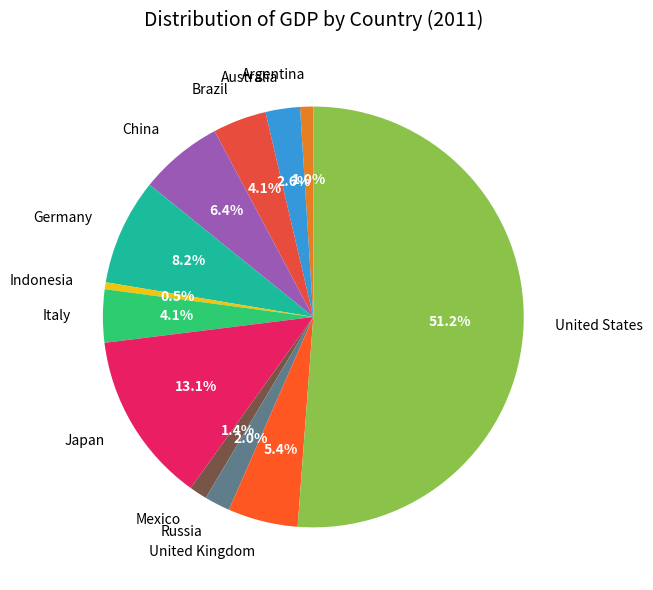

Which category has the biggest portion of the pie?

United States